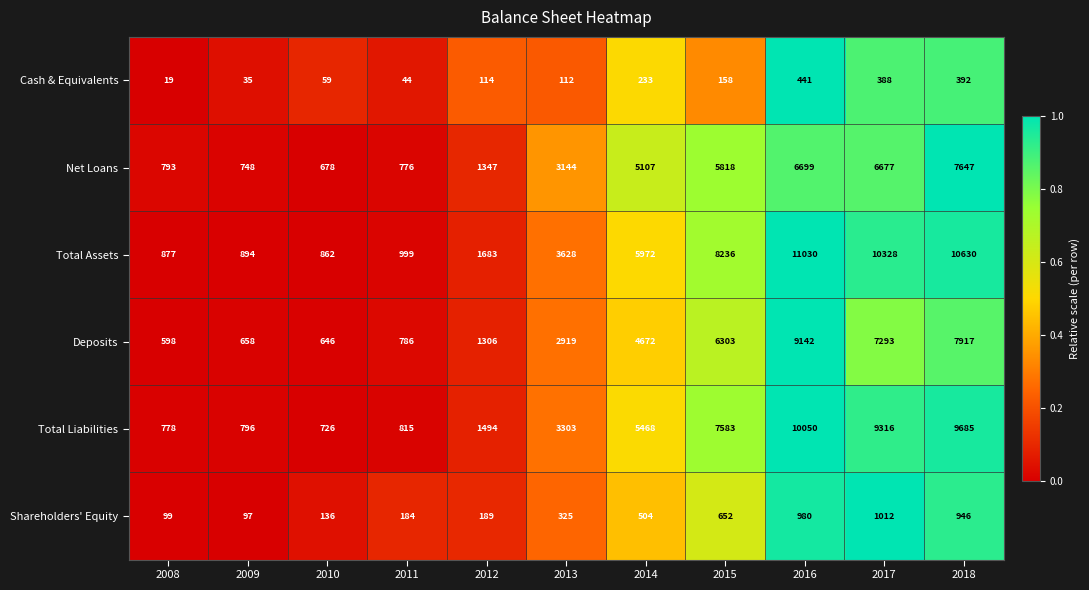

What is the greatest value displayed?

11030